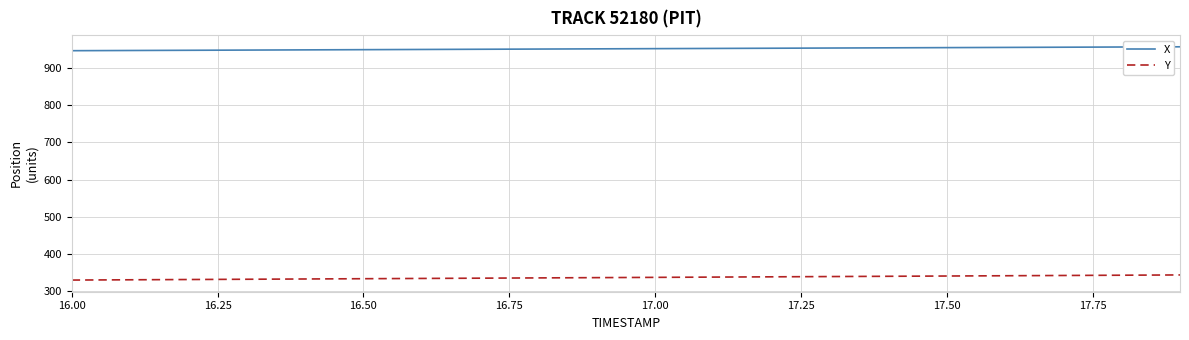

What is the difference between the maximum and minimum values in the X series?

10.4